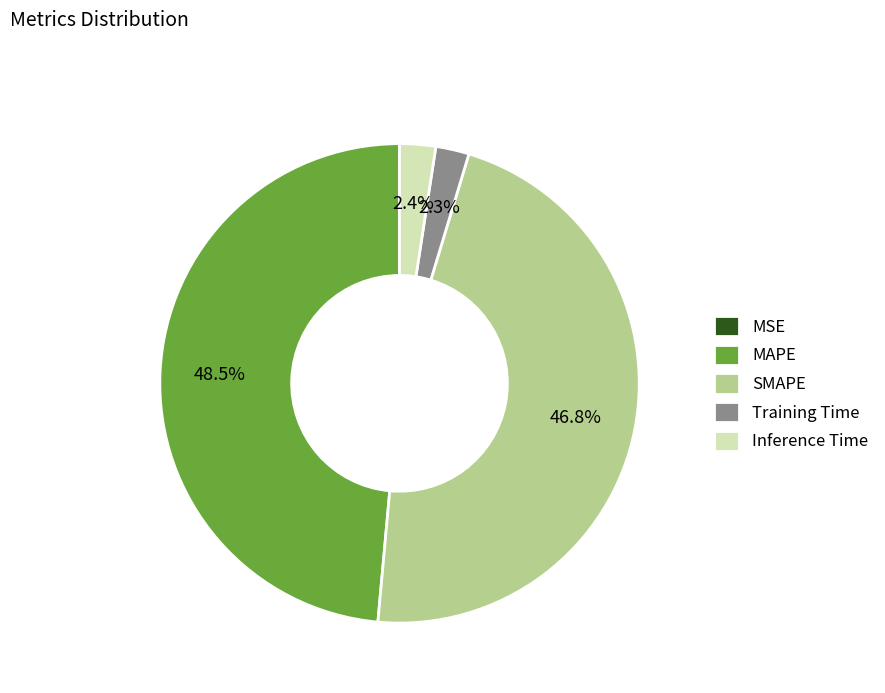

What percentage is NOT represented by MAPE?

51.5%